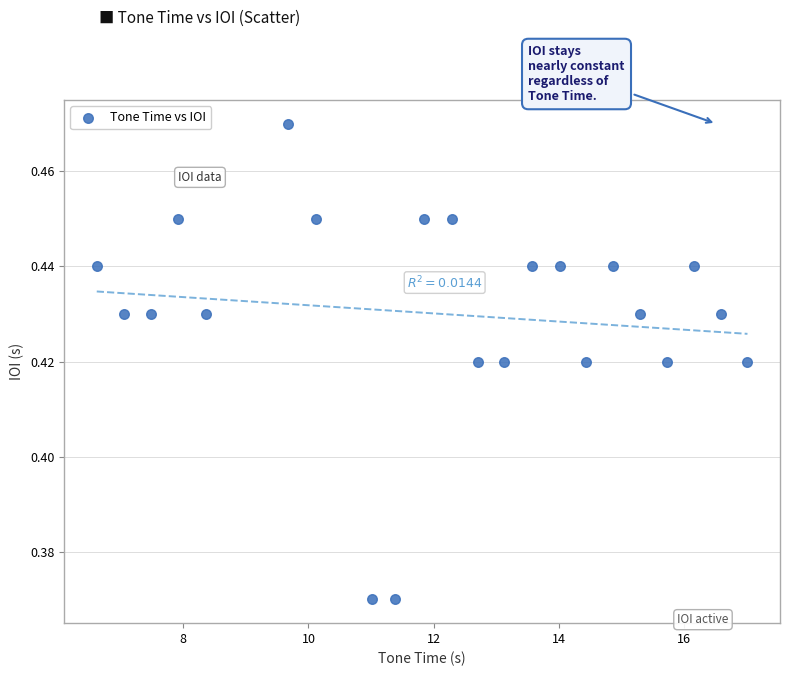

How many points are shown in the scatter plot?

22